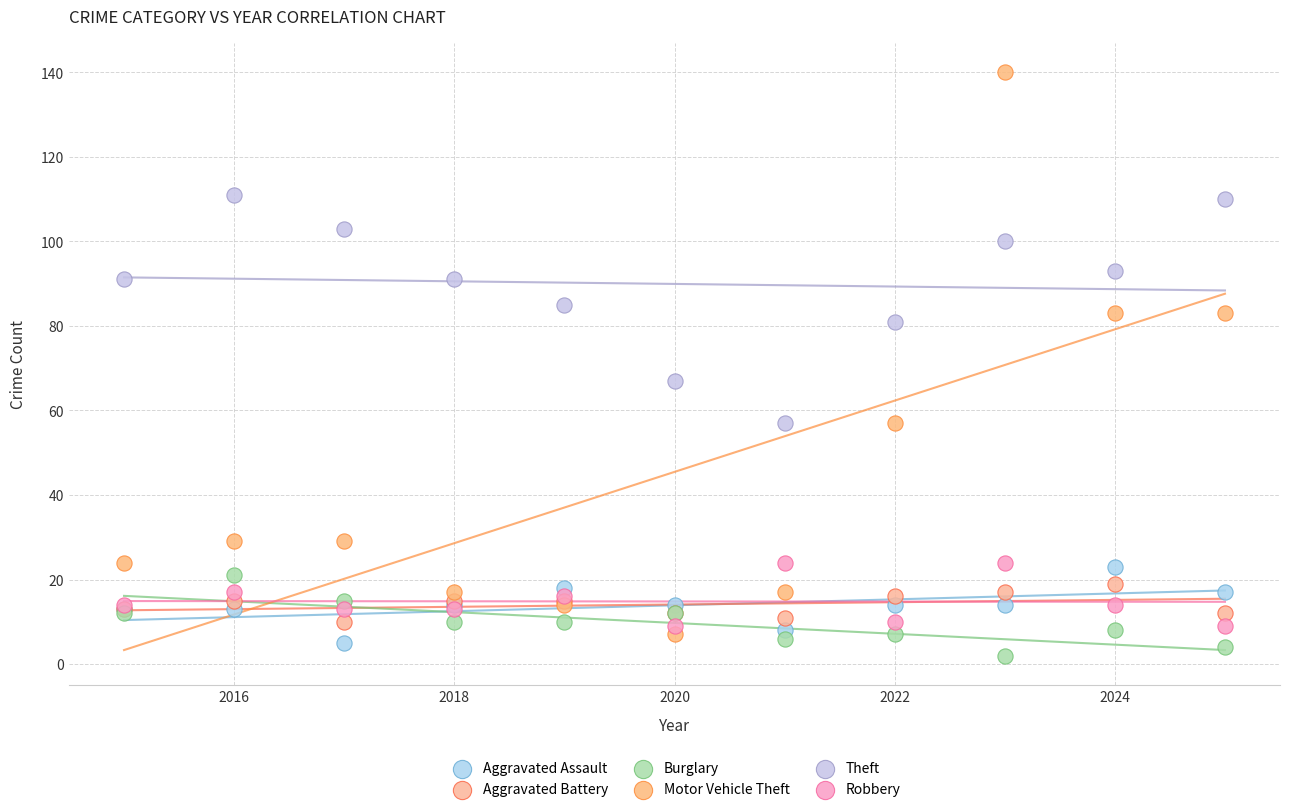

Which series reaches the maximum Y coordinate?

Motor Vehicle Theft